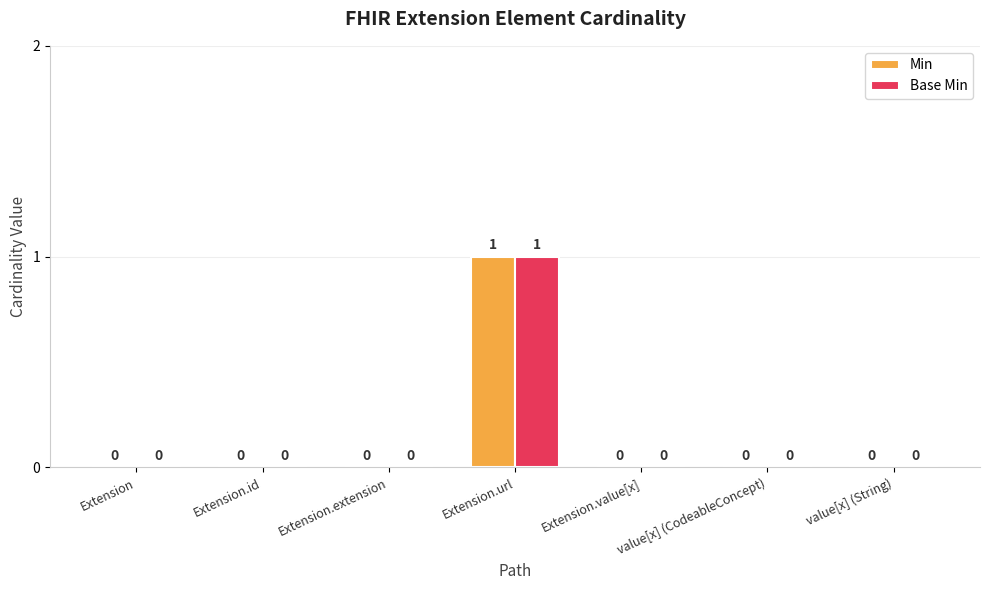

Reading left to right, extract all data points from this chart.

Min: 0	0	0	1	0	0	0
Base Min: 0	0	0	1	0	0	0